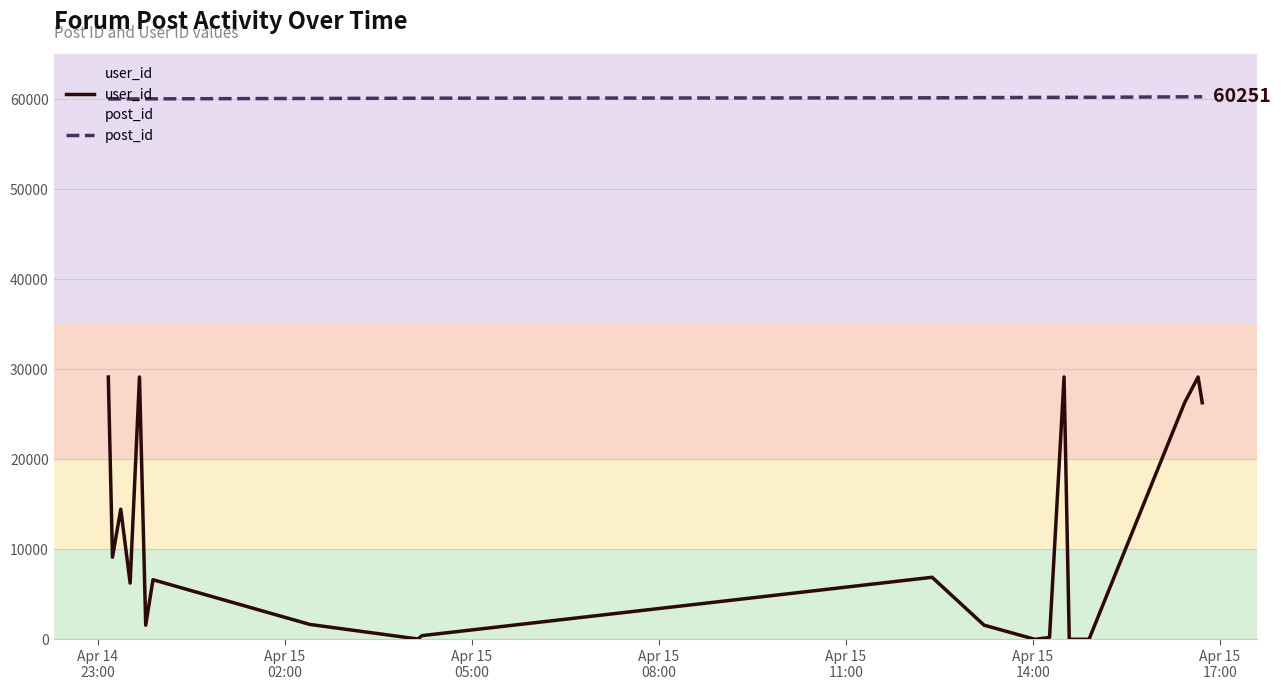

Which series has the largest range (max minus min)?

user_id